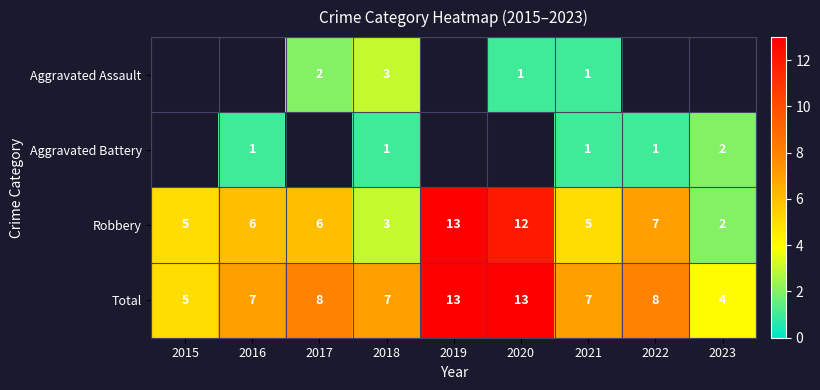

Is the value of Total at 2020 greater than the value of Aggravated Assault at 2018?

Yes